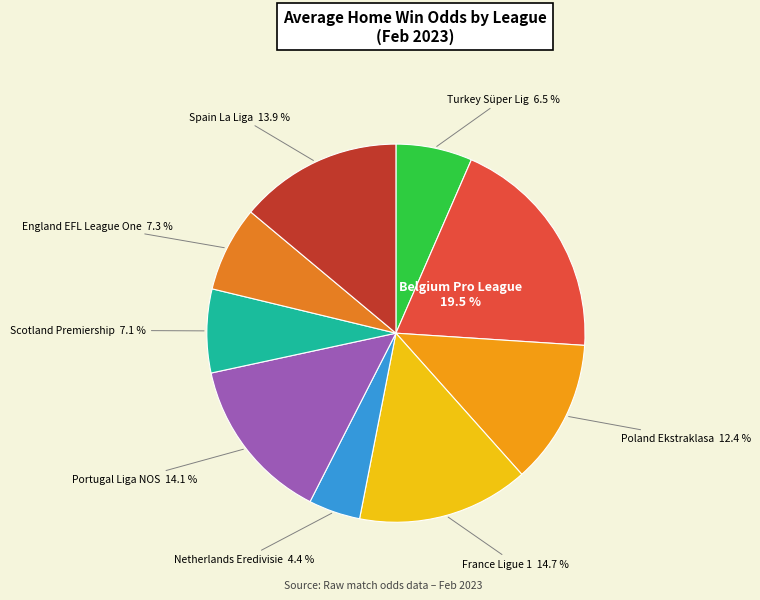

Is there a majority slice in this chart?

No